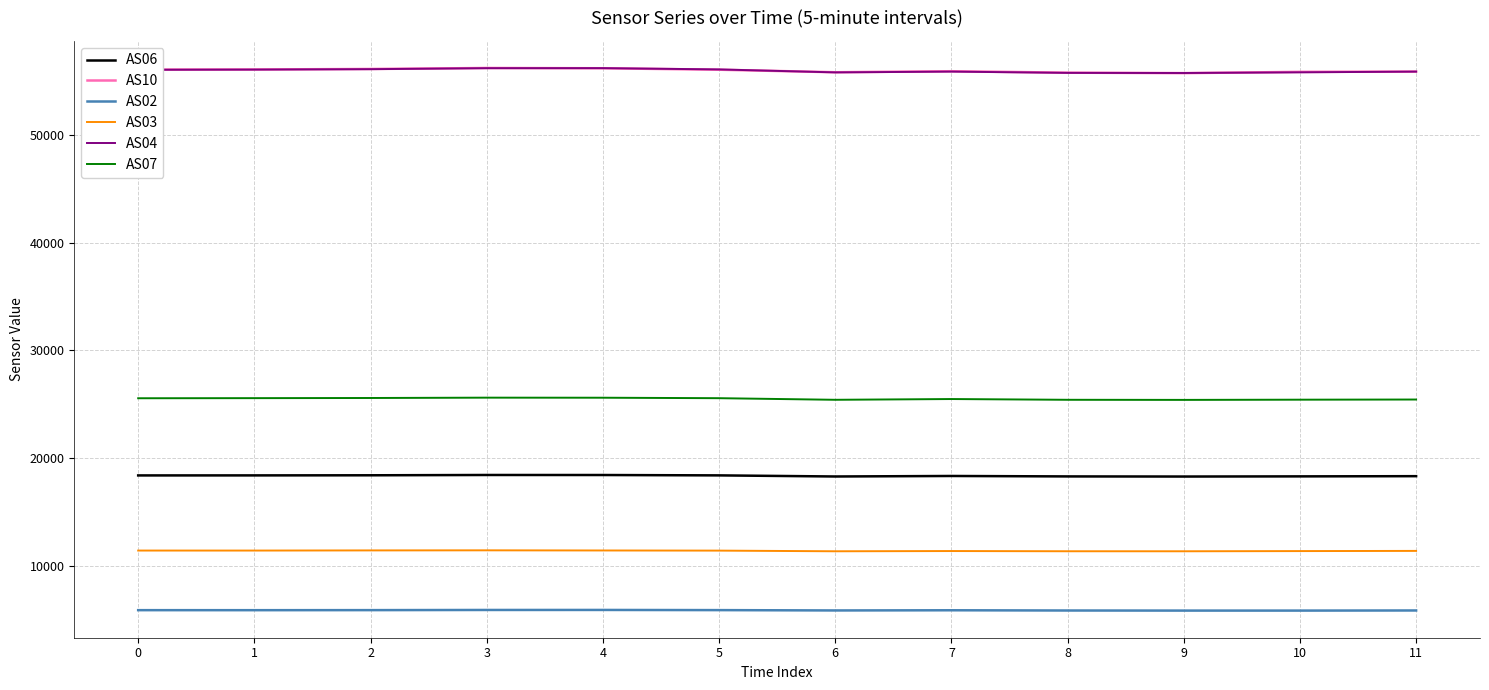

Is it true that AS06 equals 30192 at 6?

False